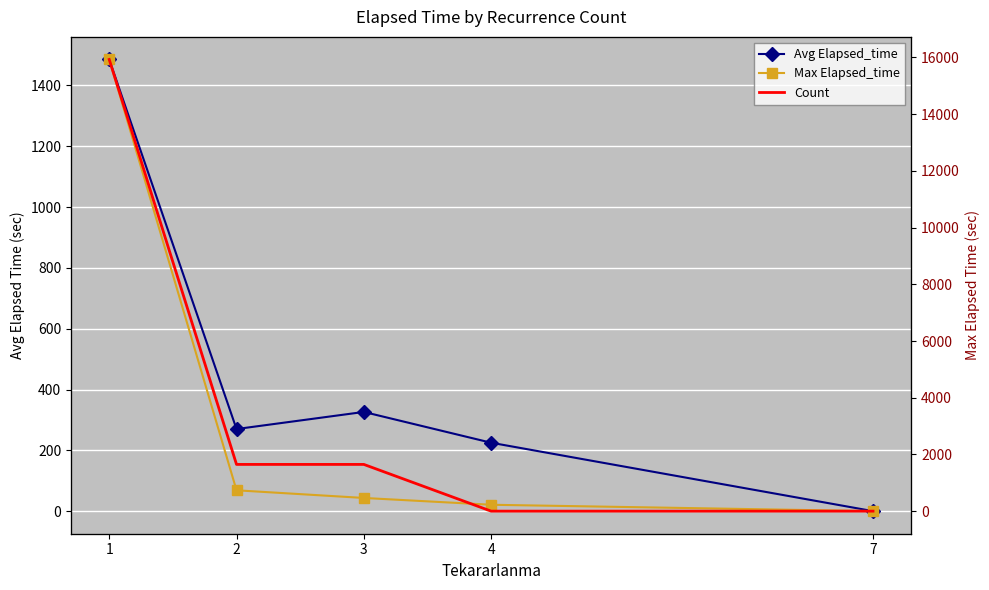

At which label is Max Elapsed_time closest to 7965?

2